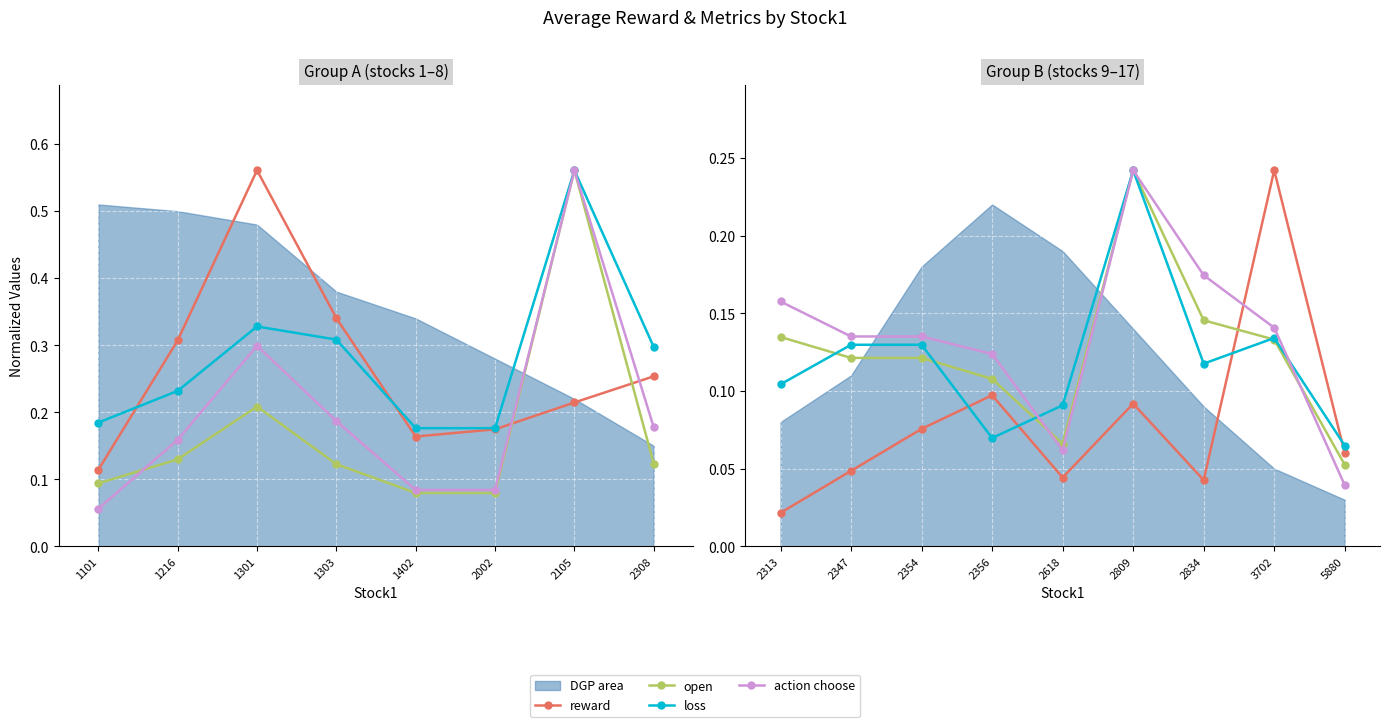

Where is the first local minimum for reward?

2618